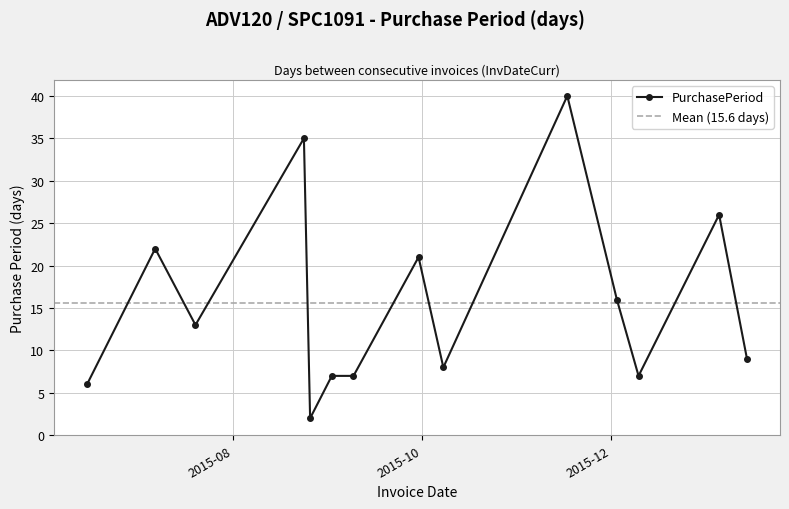

What is the sum of all values?

219